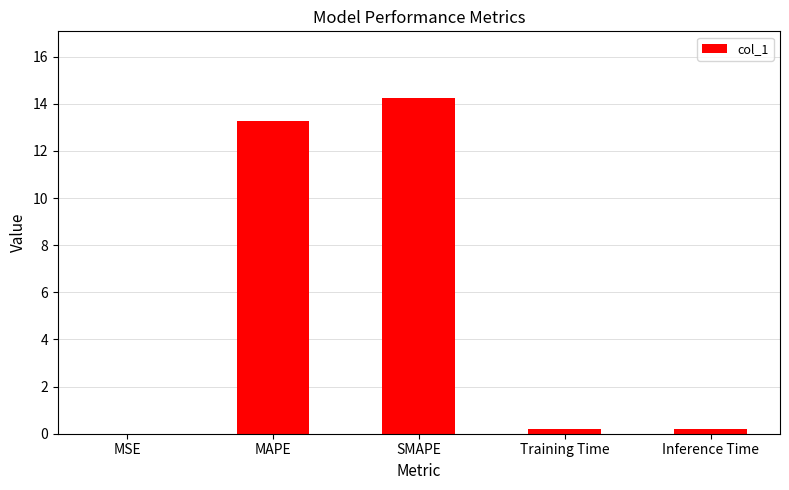

Between Training Time and SMAPE, which is larger?

SMAPE